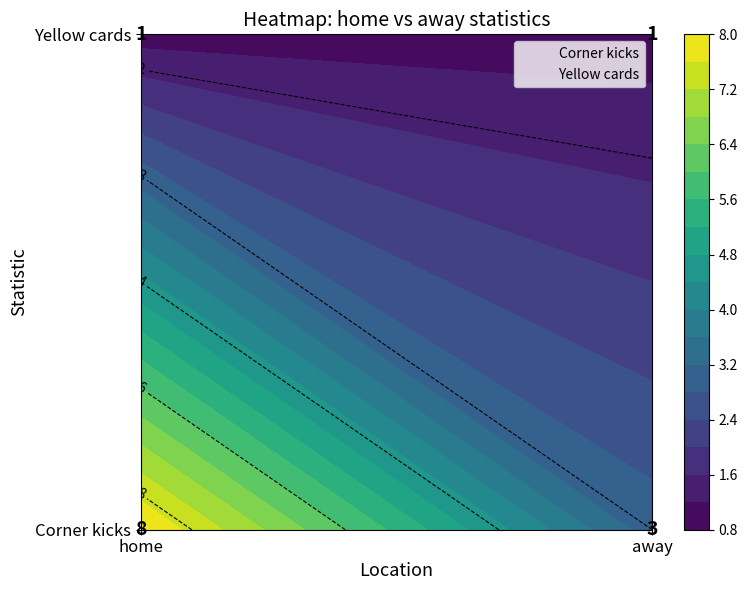

Rank the categories by Yellow cards value from highest to lowest.

0, 1